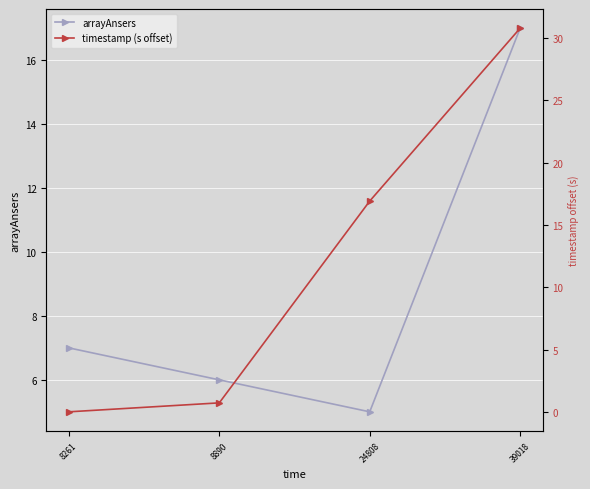

Which series ends up on top after the final intersection of timestamp (s offset) and arrayAnsers?

timestamp (s offset)